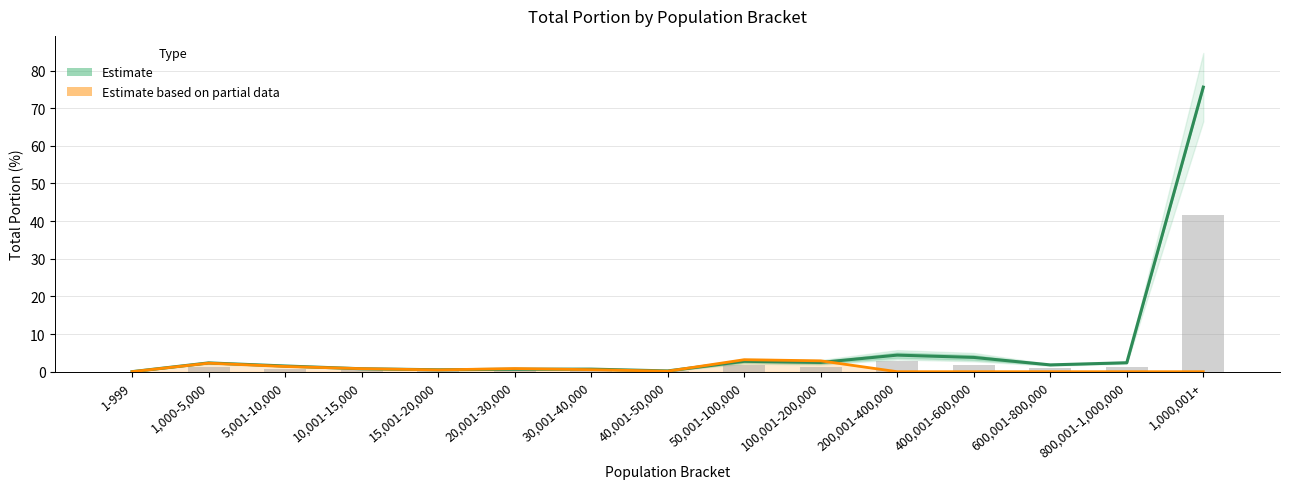

The value of Estimate based on partial data (2017-06-03) at 600,001-800,000 is -1.4. True or false?

False